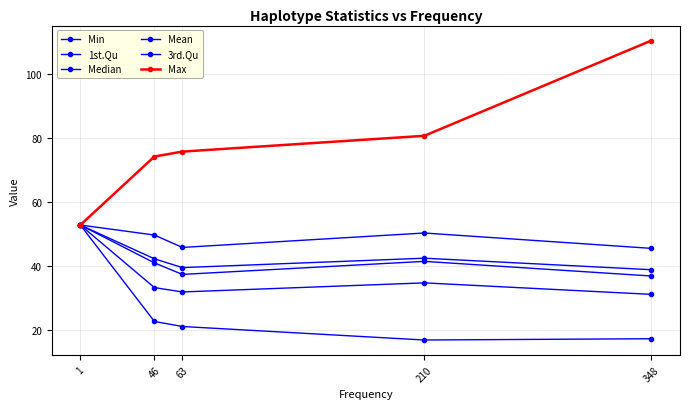

Between 63 and 348, which series saw the biggest shift?

Max